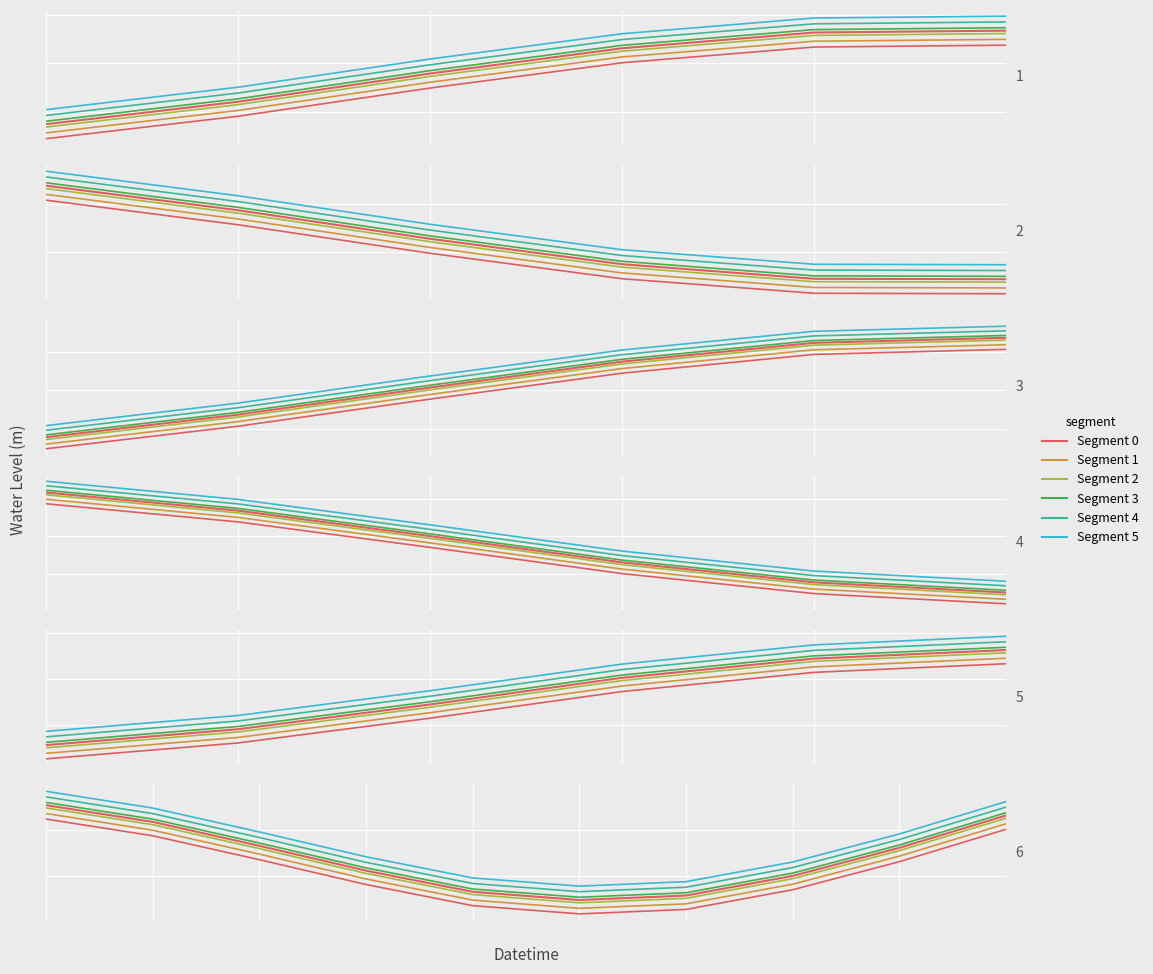

How many values are below 0?

12